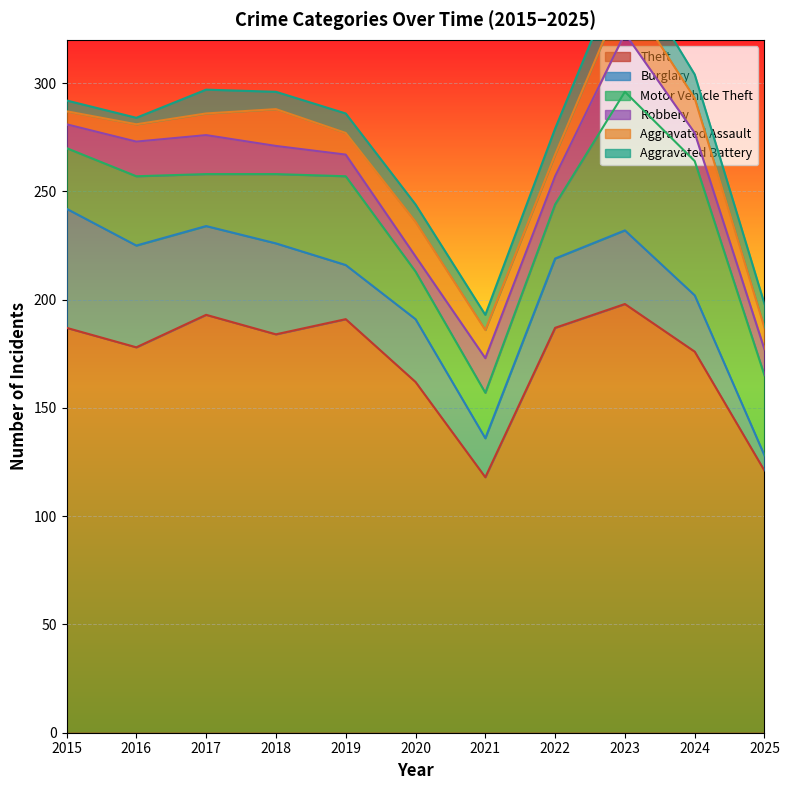

What is the sum of the Aggravated Assault values at 2016 and 2024?

24